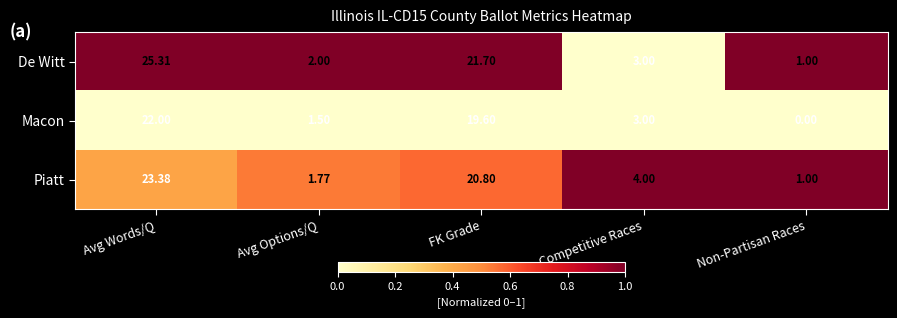

At which category is the sum across all series the highest?

Avg Words/Q